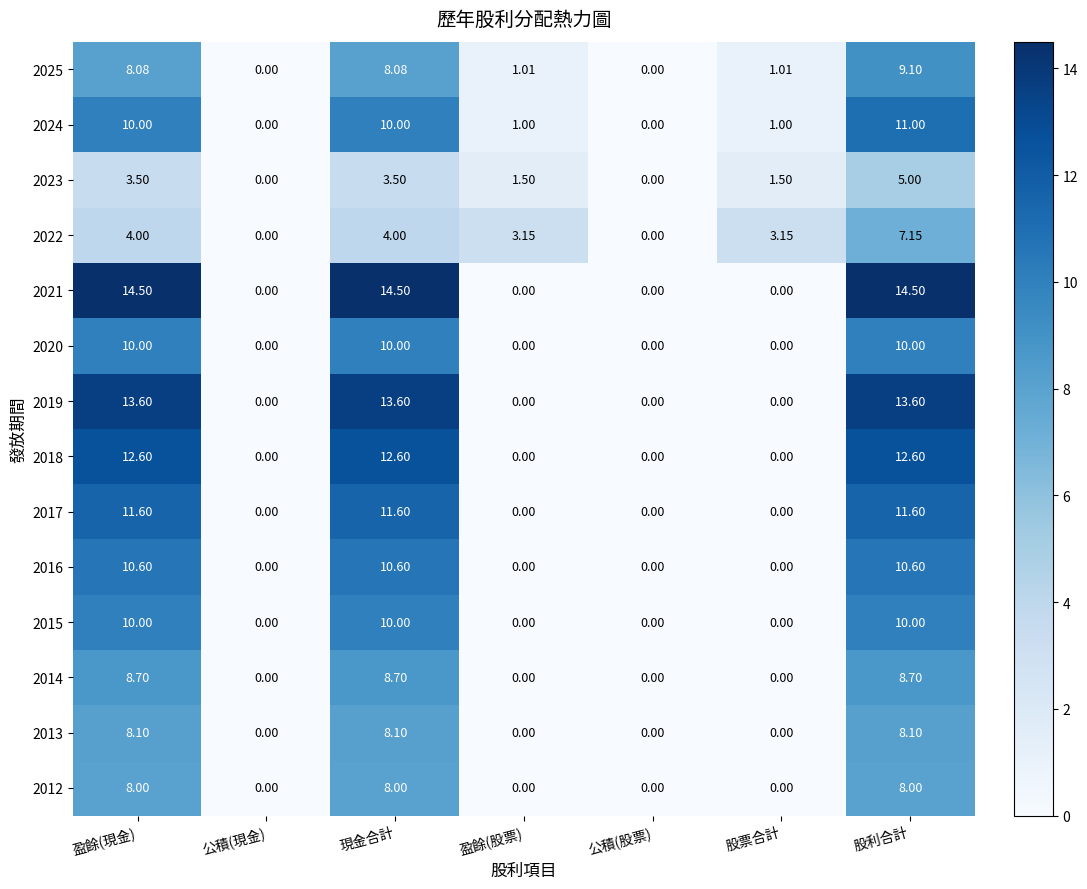

At which label does 2022 first exceed 3?

盈餘(現金)